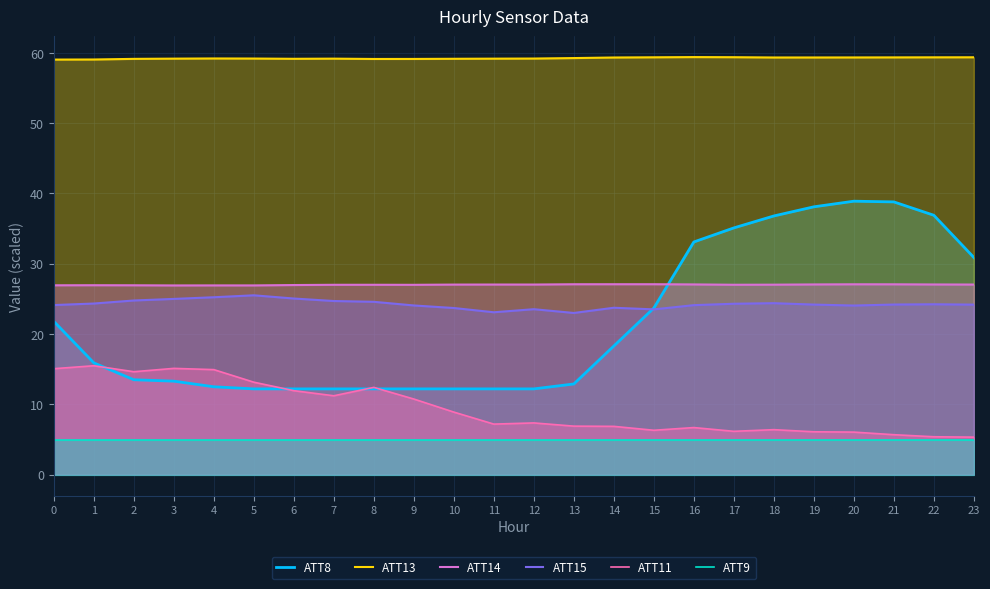

Reading left to right, transcribe all the data shown in this chart.

ATT8: 21.8	15.9	13.5	13.3	12.5	12.2	12.2	12.2	12.2	12.2	12.2	12.2	12.2	12.9	18.3	23.7	33.1	35.1	36.8	38.1	38.9	38.8	36.9	30.9
ATT13: 59.0	59.1	59.1	59.2	59.2	59.2	59.2	59.2	59.1	59.1	59.2	59.2	59.2	59.3	59.3	59.4	59.4	59.4	59.3	59.3	59.3	59.4	59.4	59.4
ATT14: 26.9	26.9	26.9	26.9	26.9	26.9	27.0	27.0	27.0	27.0	27.0	27.0	27.0	27.1	27.1	27.1	27.1	27.0	27.0	27.1	27.1	27.1	27.1	27.0
ATT15: 24.1	24.3	24.8	25.0	25.2	25.5	25.1	24.7	24.6	24.1	23.7	23.1	23.5	23.0	23.7	23.5	24.1	24.3	24.4	24.2	24.1	24.2	24.2	24.2
ATT11: 15.1	15.5	14.6	15.1	14.9	13.2	11.9	11.2	12.4	10.8	8.9	7.2	7.4	6.9	6.9	6.3	6.7	6.2	6.4	6.1	6.1	5.7	5.4	5.3
ATT9: 5.0	5.0	5.0	5.0	5.0	5.0	5.0	5.0	5.0	5.0	5.0	5.0	5.0	5.0	5.0	5.0	5.0	5.0	5.0	5.0	5.0	5.0	5.0	5.0